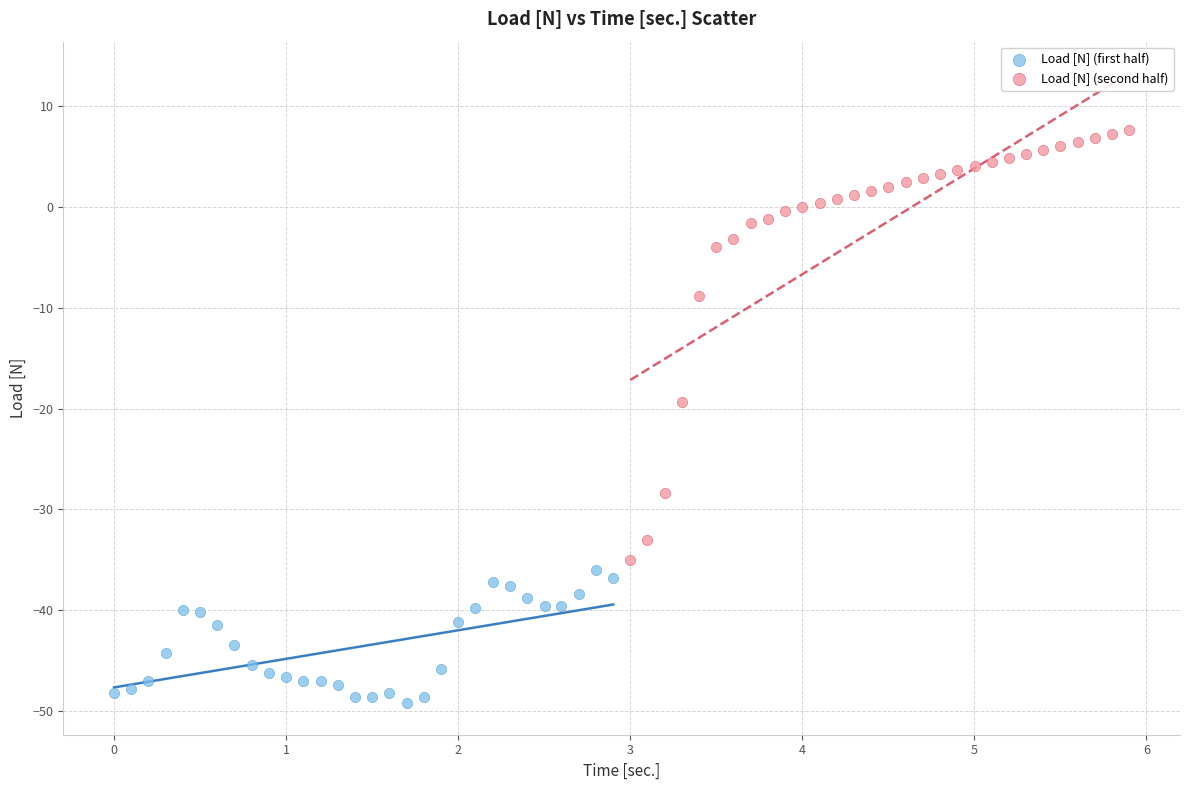

What are all the series names shown in the legend?

Load [N] (first half), Load [N] (second half)